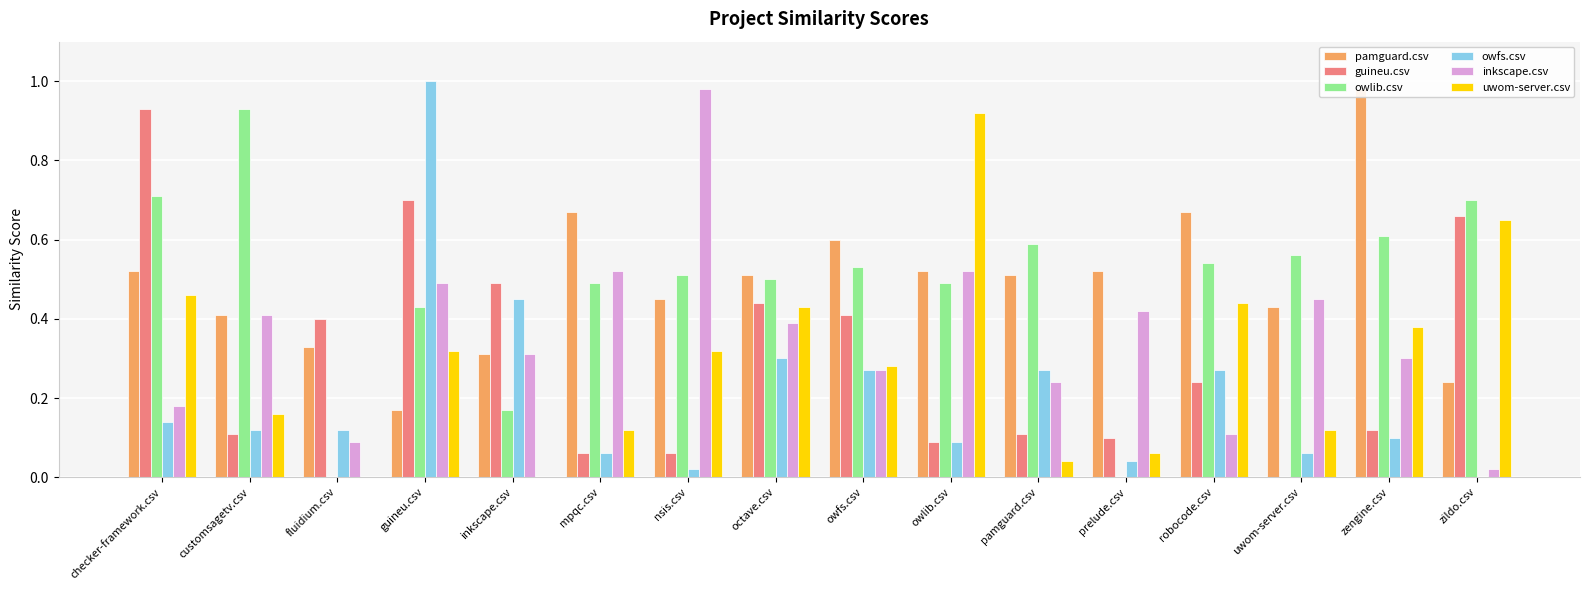

List the labels in order of uwom-server.csv value, largest first.

owlib.csv, zildo.csv, checker-framework.csv, robocode.csv, octave.csv, zengine.csv, guineu.csv, nsis.csv, owfs.csv, customsagetv.csv, mpqc.csv, uwom-server.csv, prelude.csv, pamguard.csv, fluidium.csv, inkscape.csv